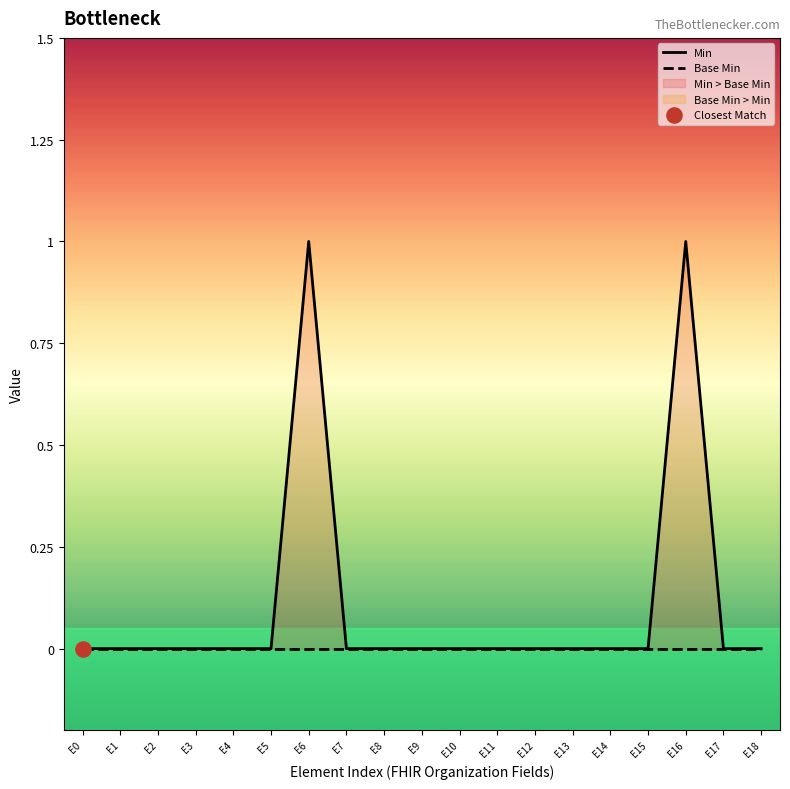

Which series contains the lowest Y value?

Min